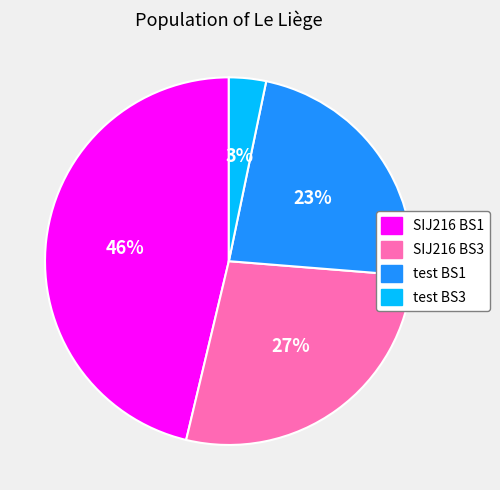

Is it true that test BS1 is 35% of the pie?

False